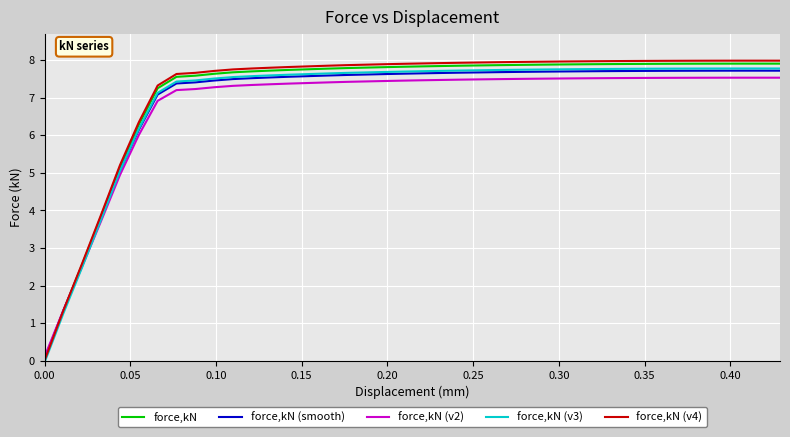

What is the greatest value displayed?

8.0